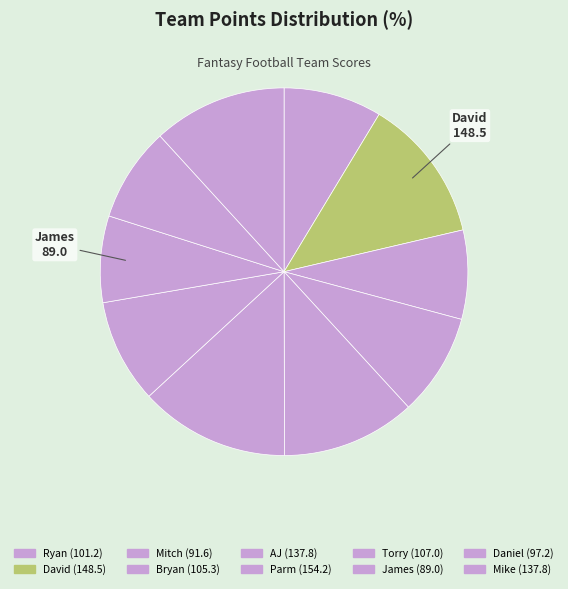

To the nearest percent, what is the combined percentage of Parm and Torry?

22%